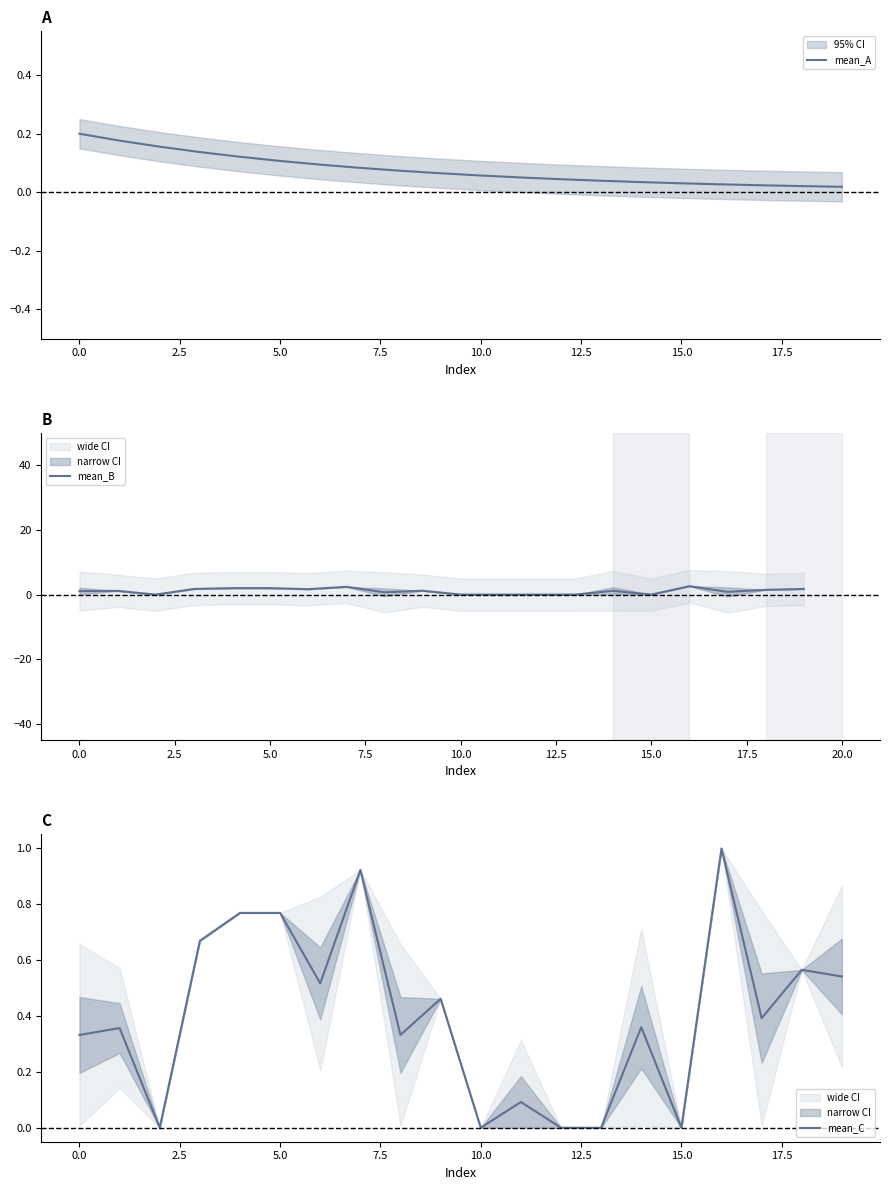

What is the highest value of the mean_C series?

1.0